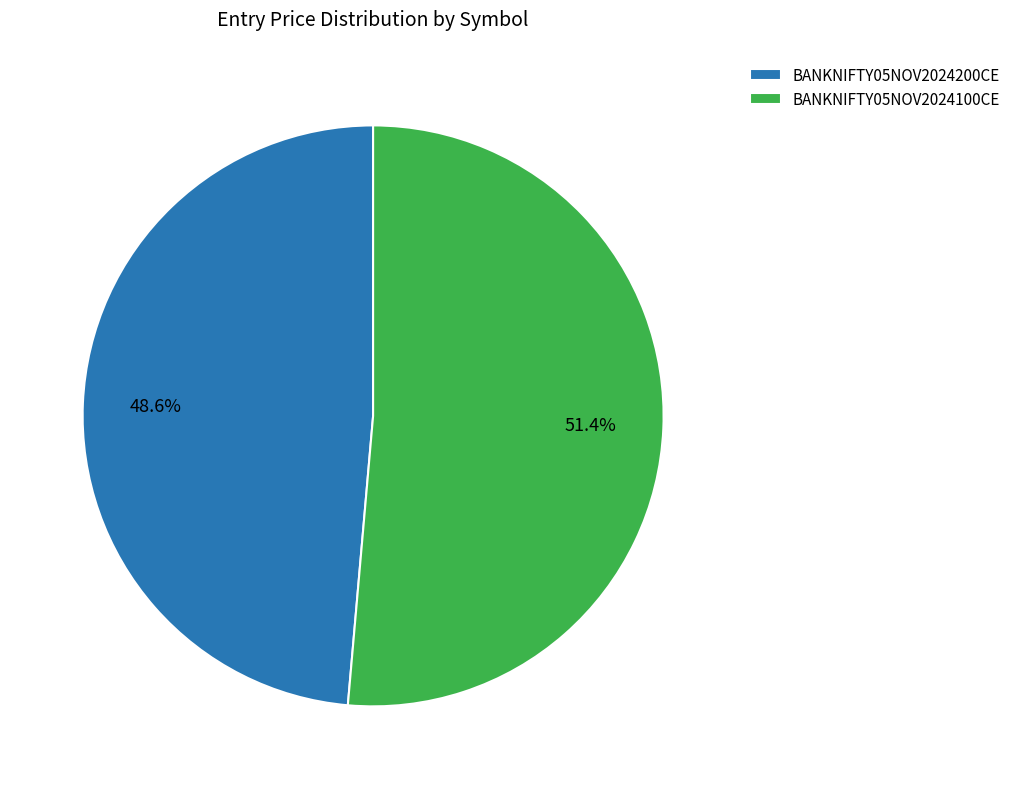

To the nearest percent, what portion does BANKNIFTY05NOV2024200CE represent?

49%